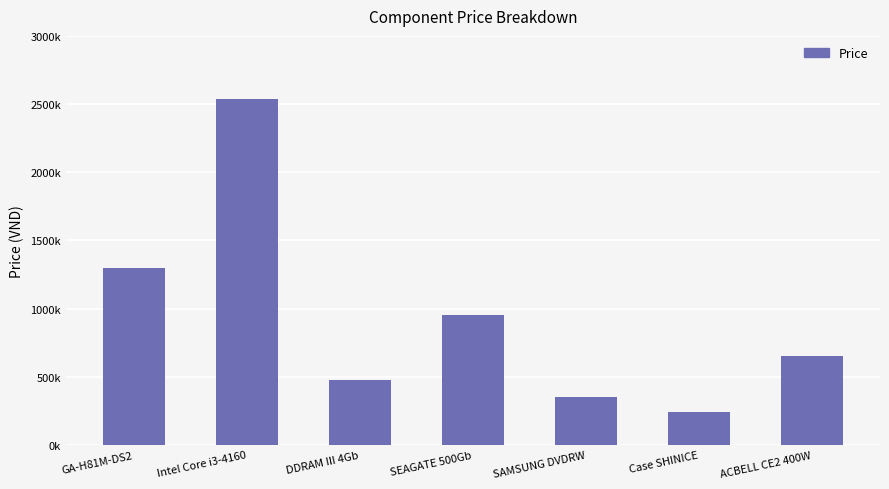

At which category does the chart reach its peak across all series?

Intel Core i3-4160